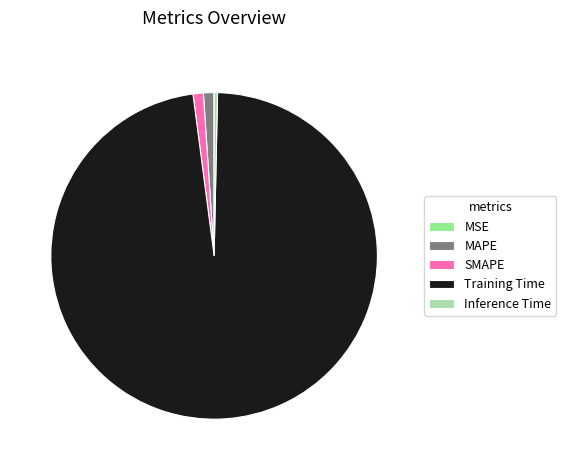

True or false: Inference Time accounts for 0% of the total.

True